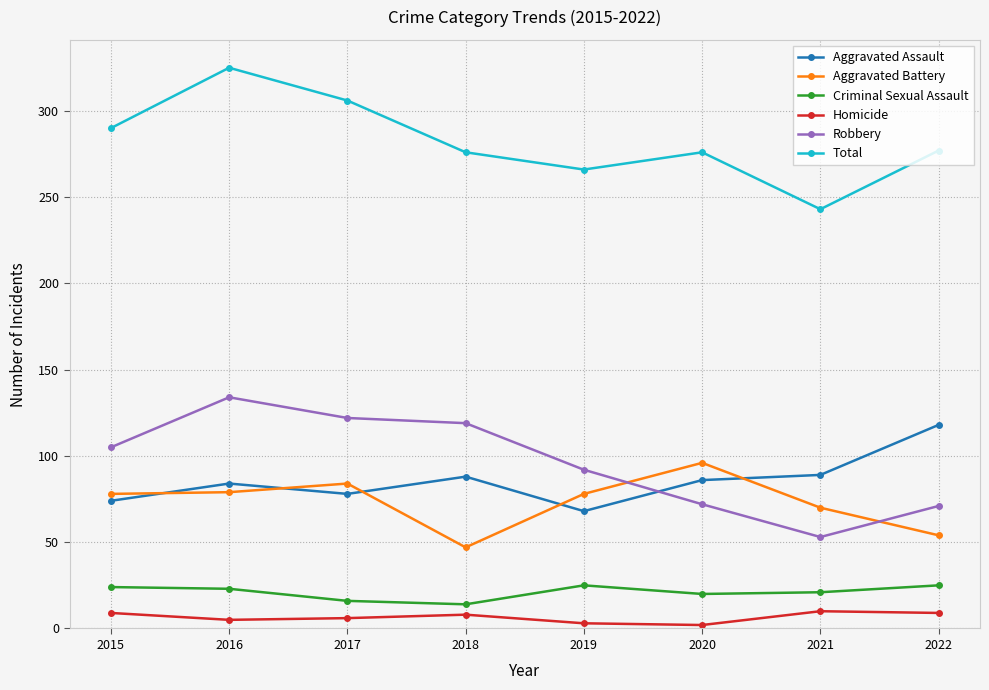

What is the highest value of the Robbery series?

134